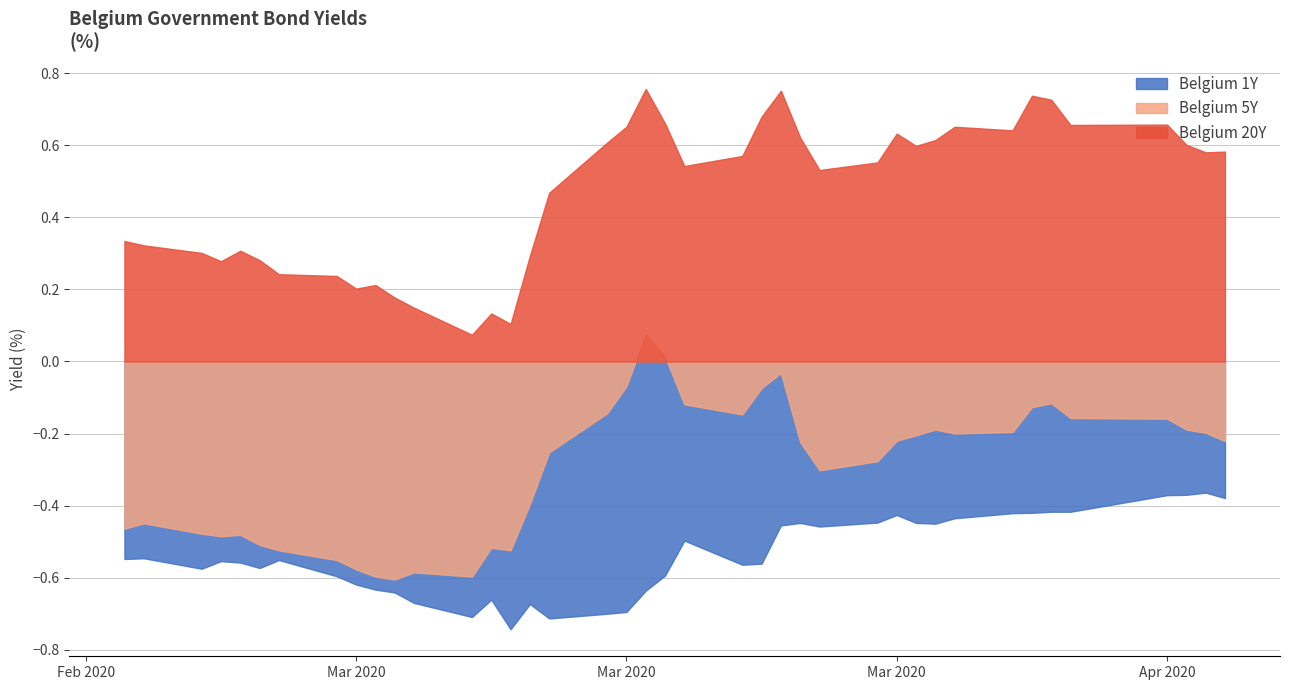

List the series in order of their overall mean, highest first.

Belgium 20Y, Belgium 5Y, Belgium 1Y